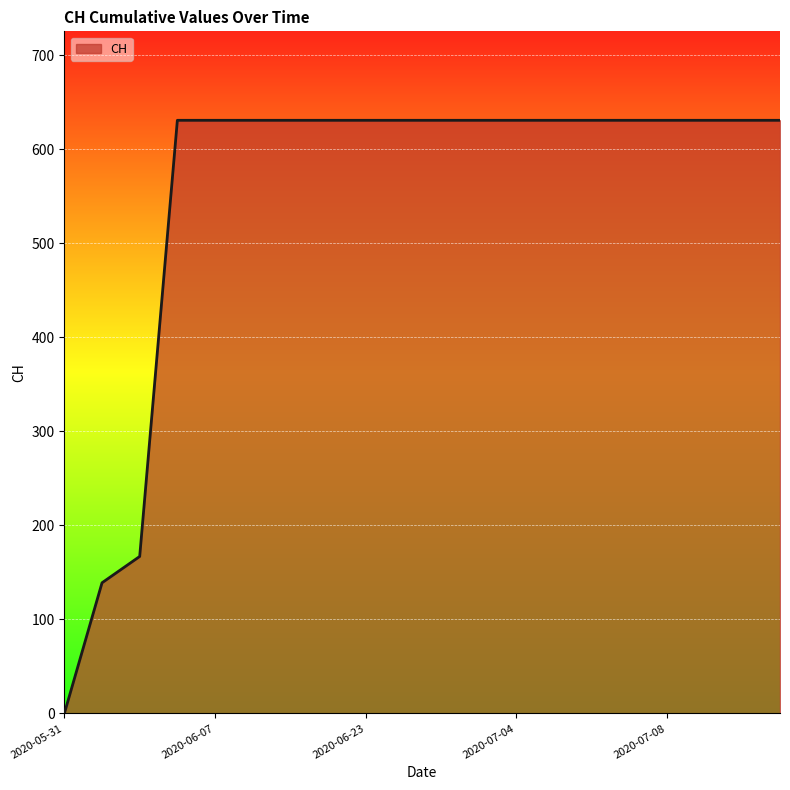

What is the difference between the maximum and minimum values?

631